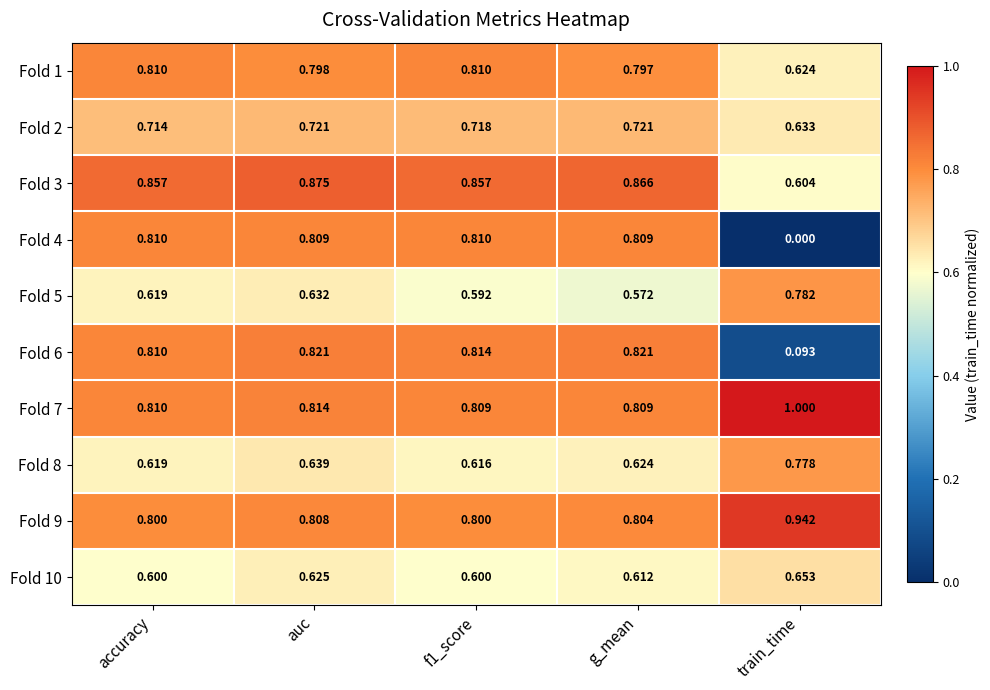

At which category is the sum across all series the highest?

auc